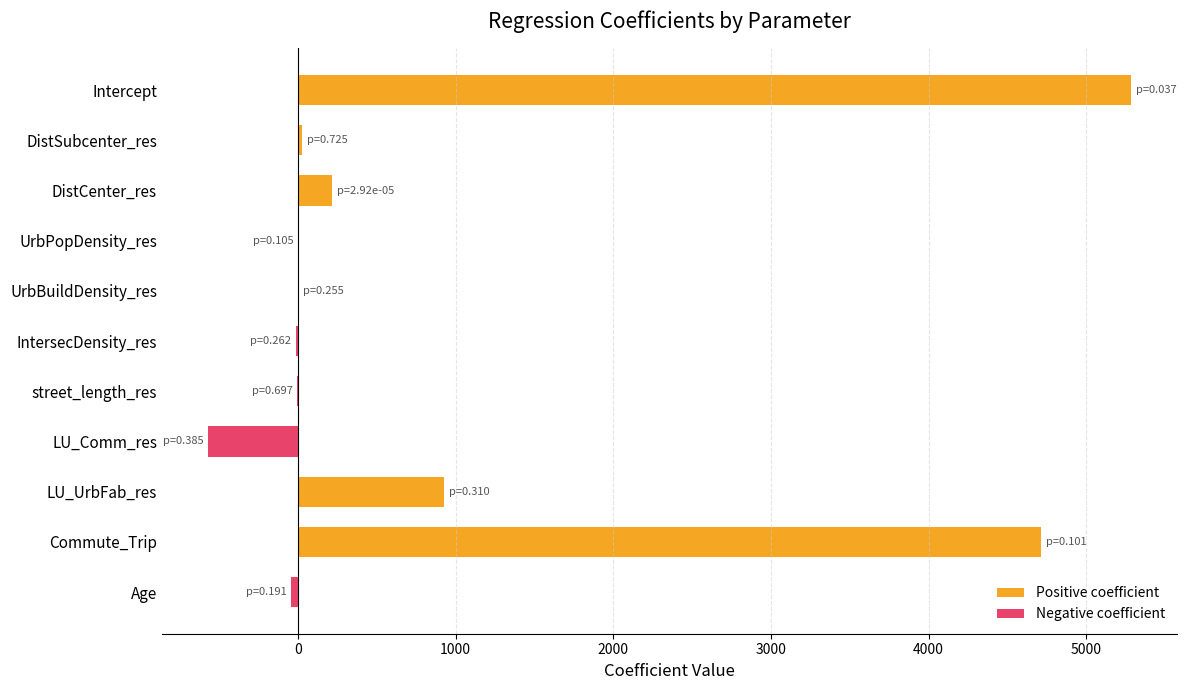

Which series has the largest total across all categories?

Positive coefficient